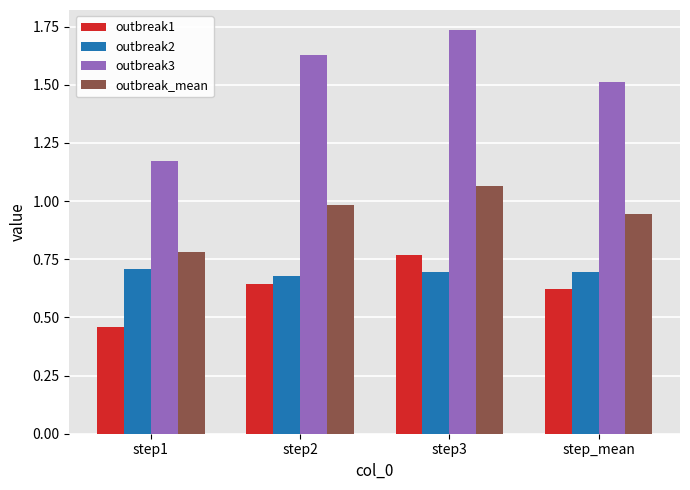

What is the difference between the maximum and minimum values in the outbreak1 series?

0.3